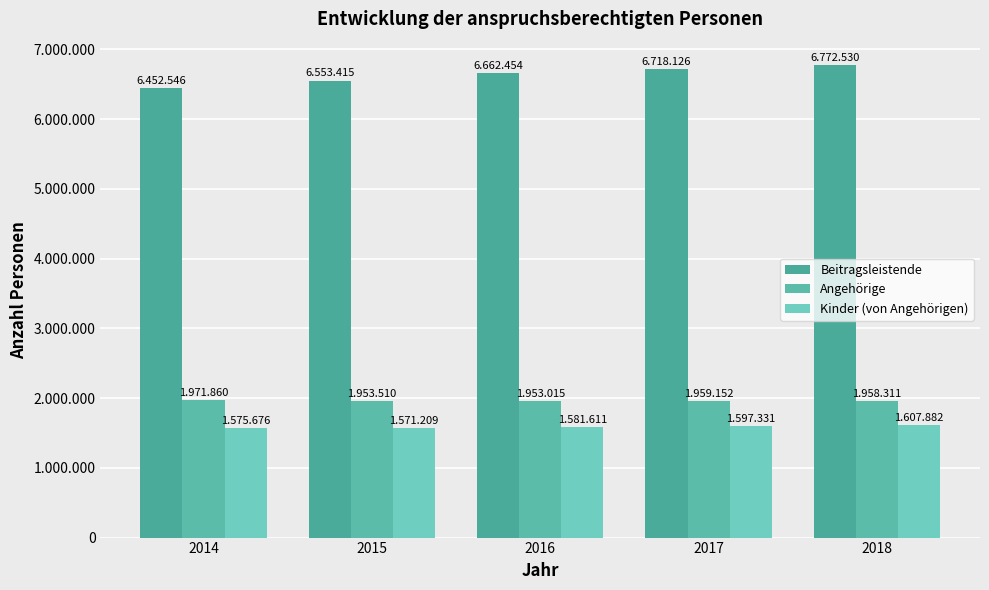

List the labels in order of Angehörige value, smallest first.

2016, 2015, 2018, 2017, 2014